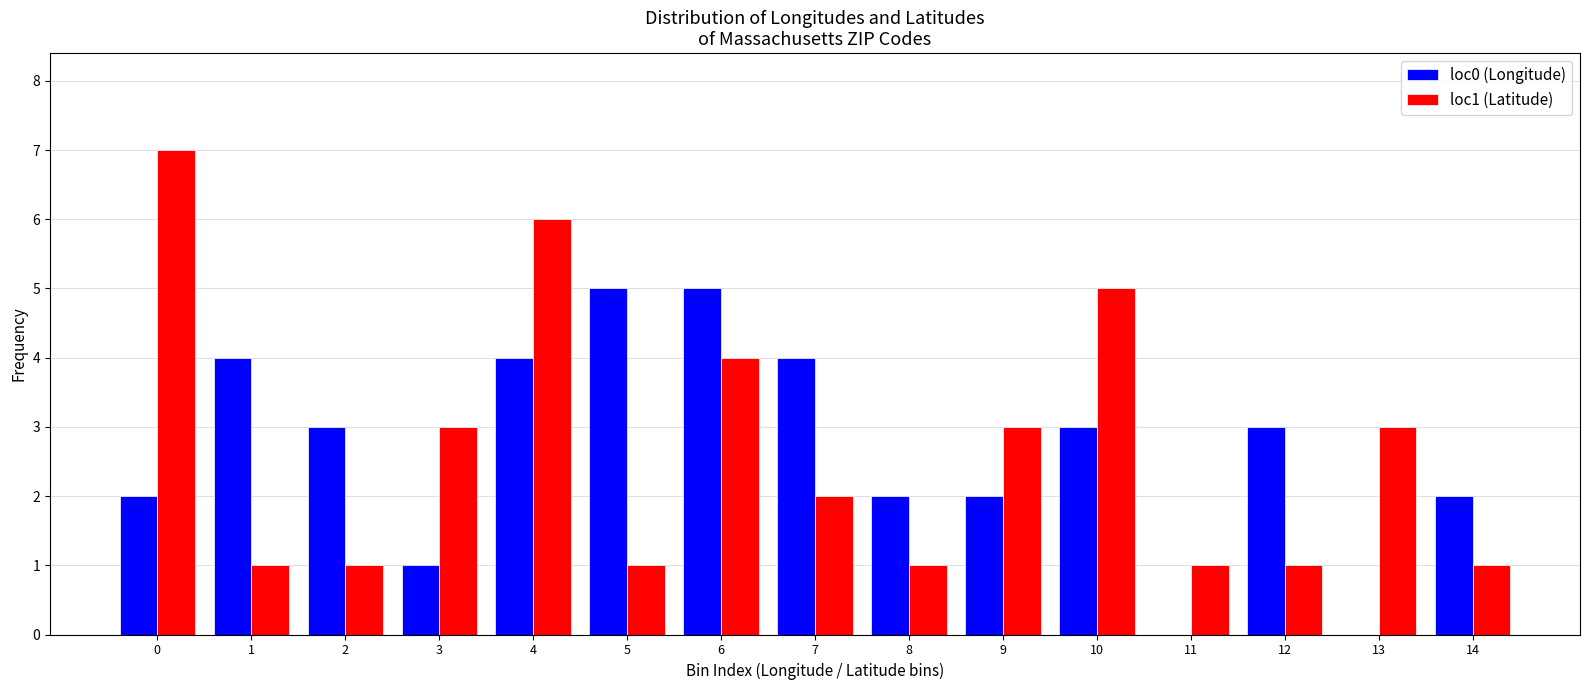

Reading left to right, transcribe all the data shown in this chart.

loc0 (Longitude): 0=2	1=4	2=3	3=1	4=4	5=5	6=5	7=4	8=2	9=2	10=3	11=0	12=3	13=0	14=2
loc1 (Latitude): 0=7	1=1	2=1	3=3	4=6	5=1	6=4	7=2	8=1	9=3	10=5	11=1	12=1	13=3	14=1